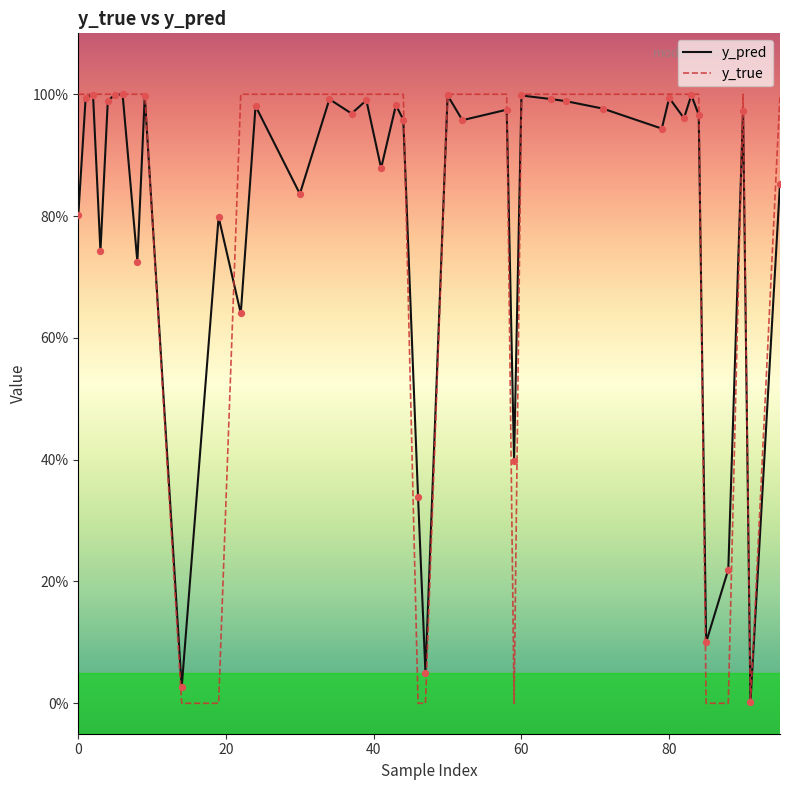

Does the chart have visible grid lines?

No